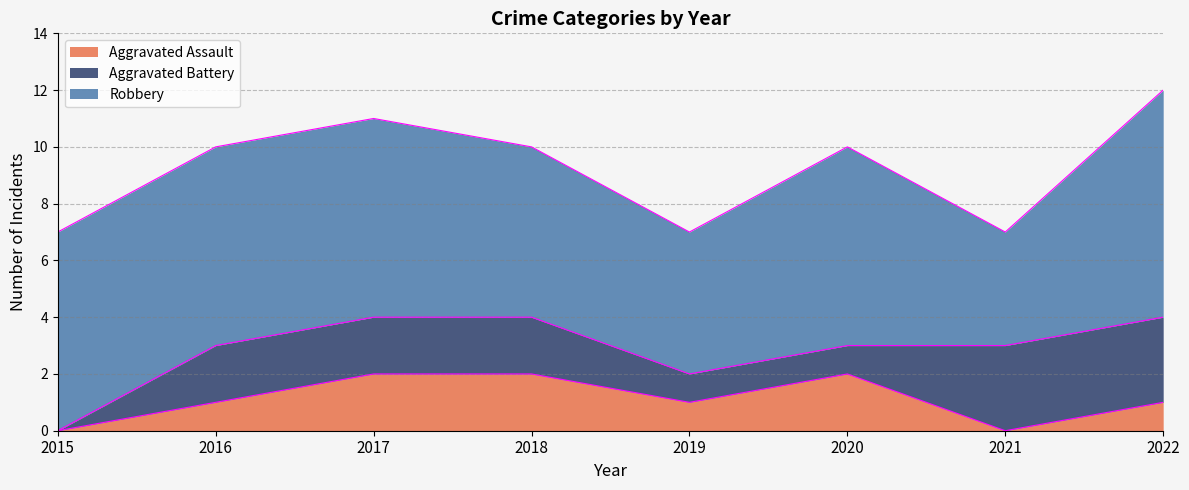

True or false: Aggravated Battery and Robbery intersect in this chart.

False